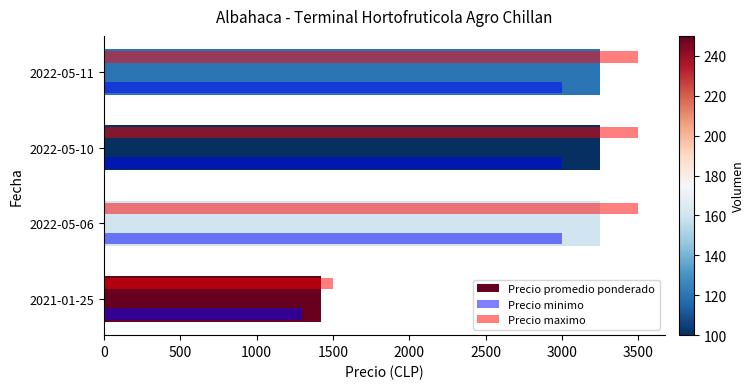

What are all the series names shown in the legend?

Precio promedio ponderado, Precio minimo, Precio maximo